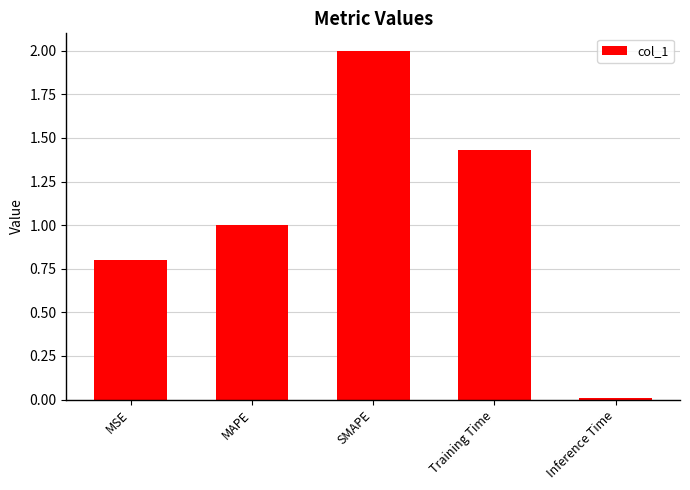

What is the average value?

1.0